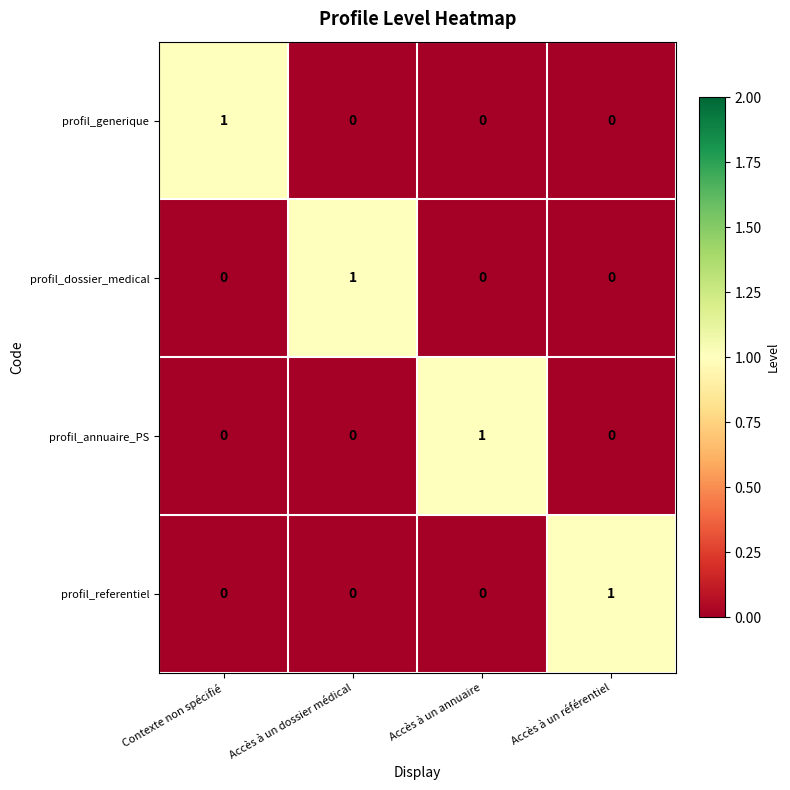

How many data points does each series have?

4